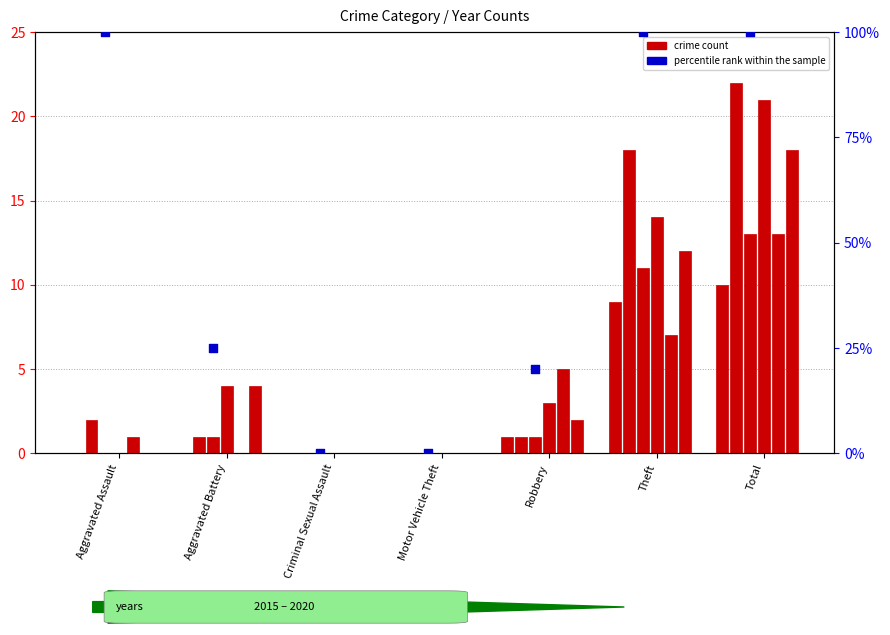

Between Total and Aggravated Assault, which is larger?

Total